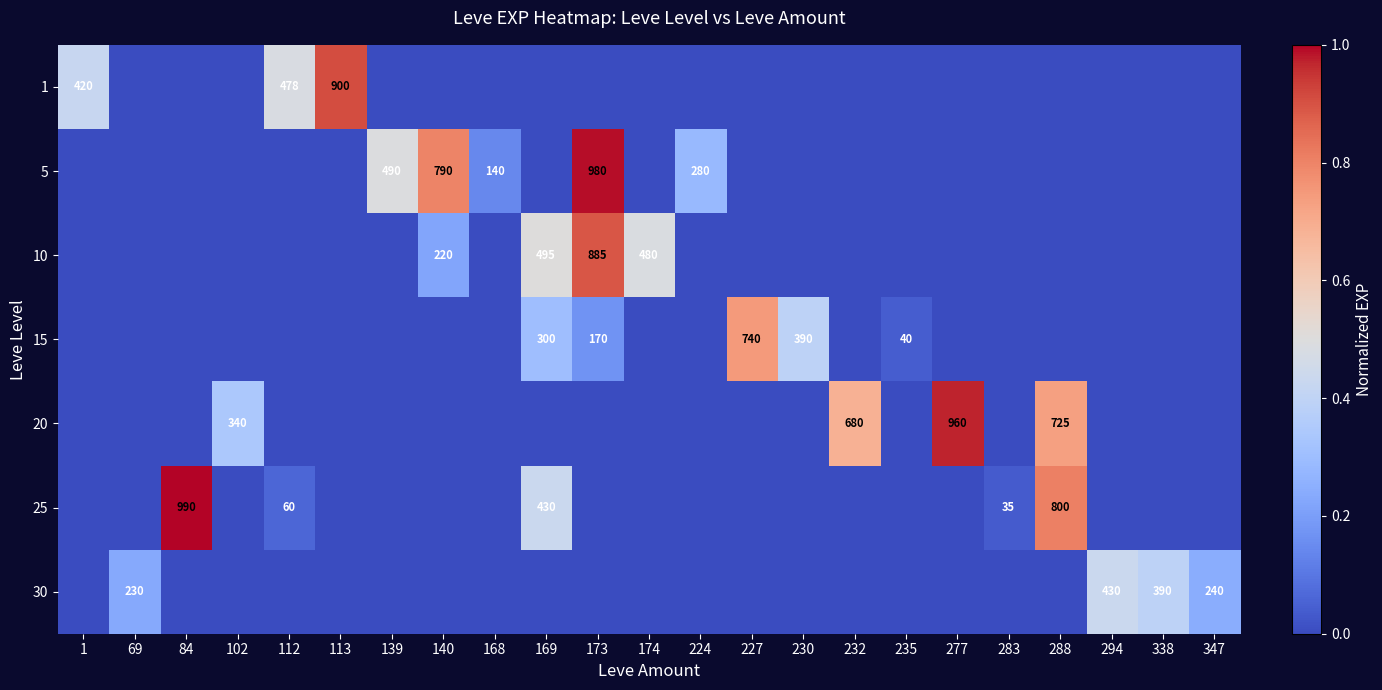

True or false: 1 has a value of 420 at 1.

True